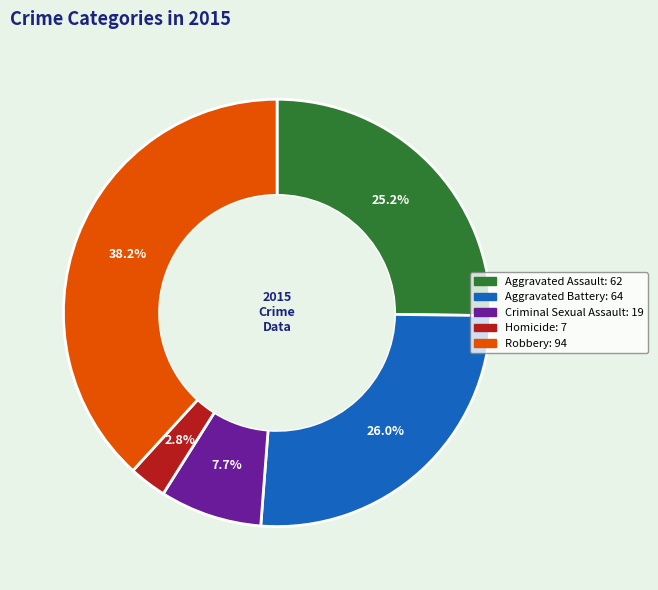

To the nearest percent, what percentage of the pie is Aggravated Assault?

25%